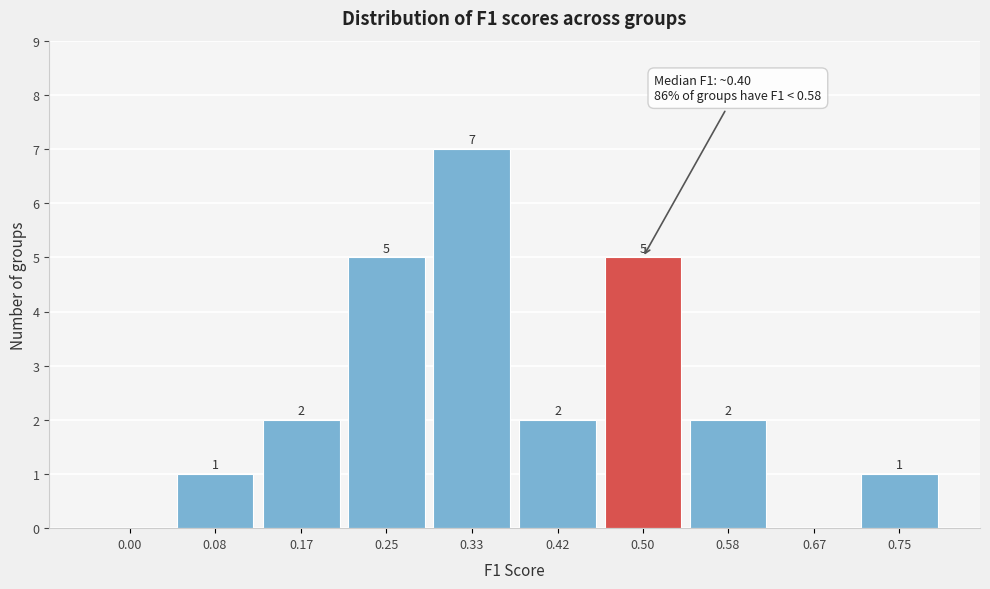

Reading right to left, extract all data points from this chart.

0.75=1	0.67=0	0.58=2	0.50=5	0.42=2	0.33=7	0.25=5	0.17=2	0.08=1	0.00=0